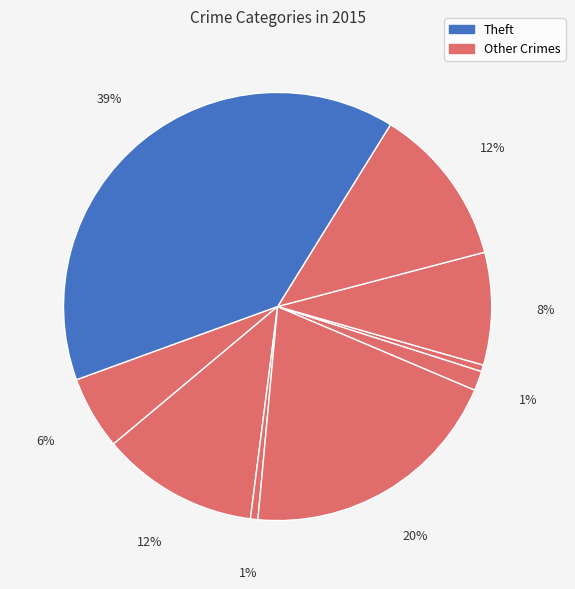

How many segments does this pie chart have?

9